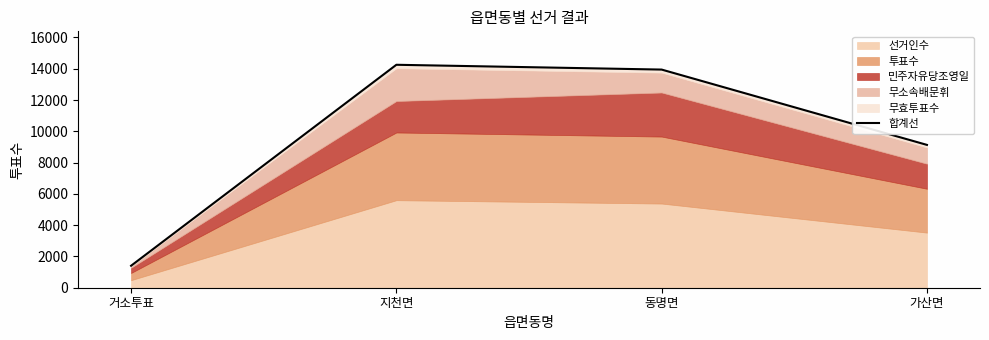

Where does the data first go above 13946?

지천면